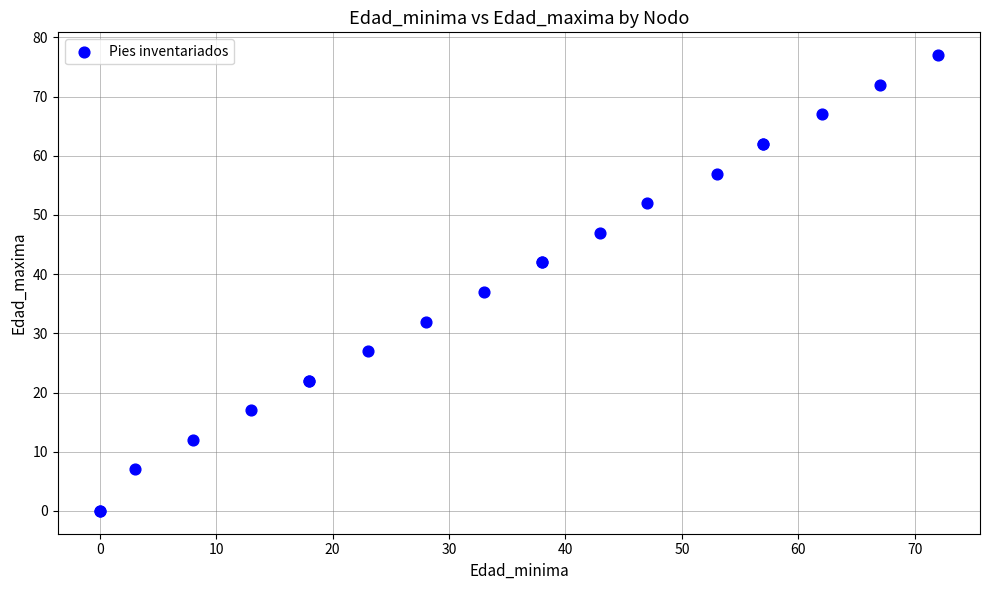

What Y value in the scatter plot is closest to 38?

37